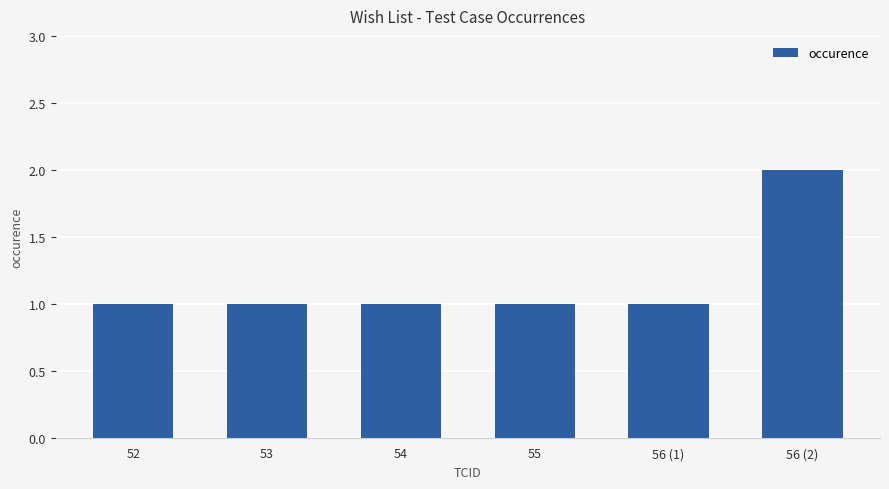

Which label corresponds to the largest value in the chart?

56 (2)